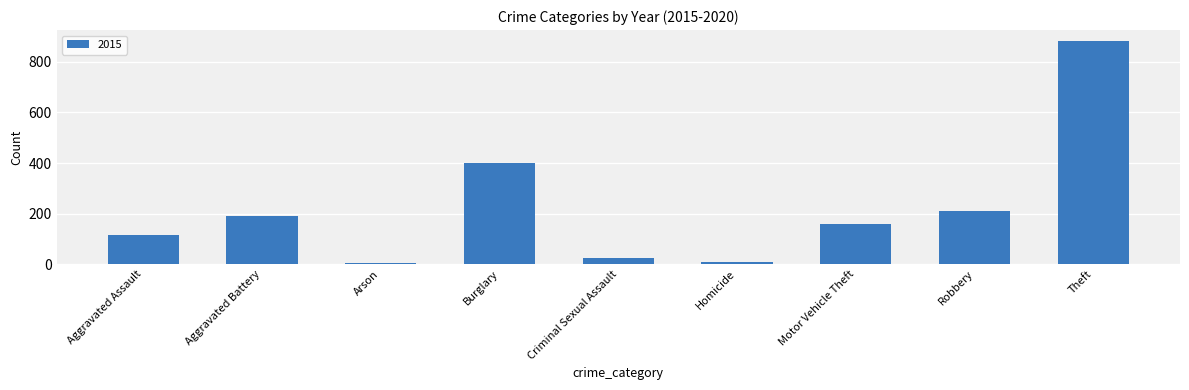

Where is the data nearest to the value 443?

Burglary